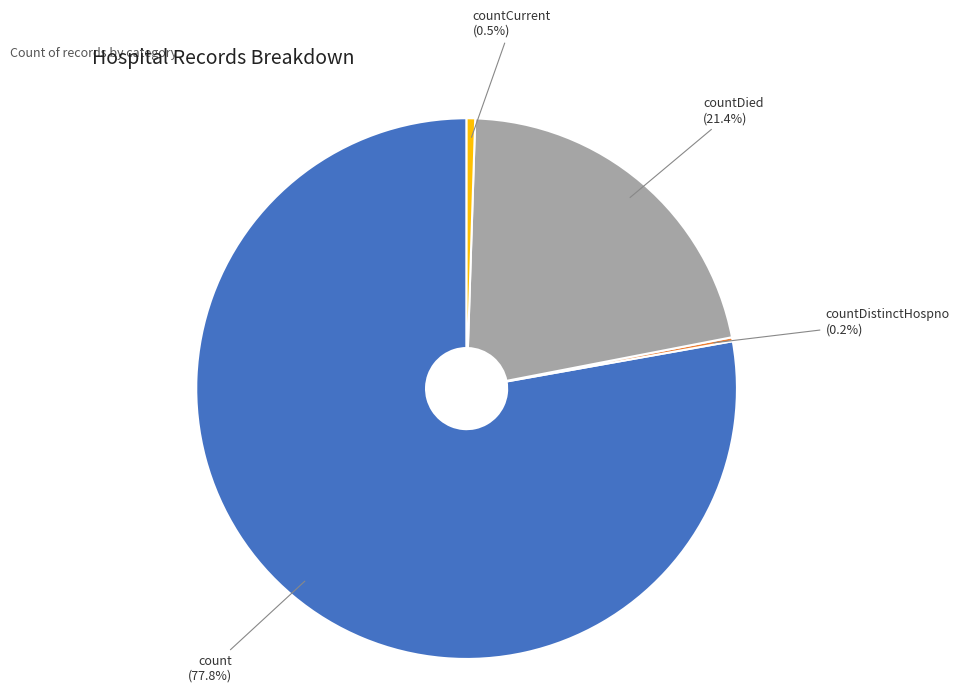

Does any single category account for the majority?

Yes